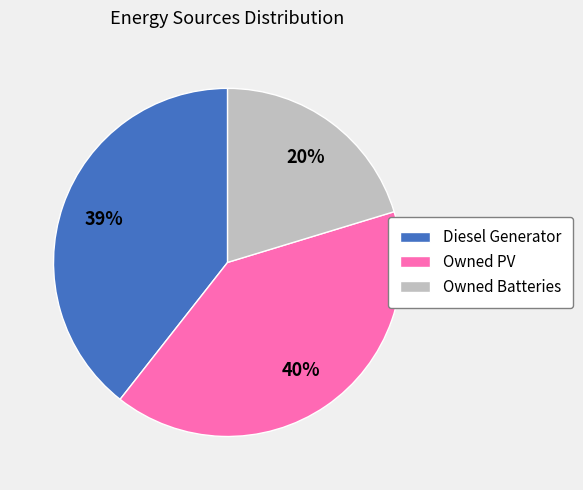

The Owned Batteries slice represents 20% of the pie. True or false?

True